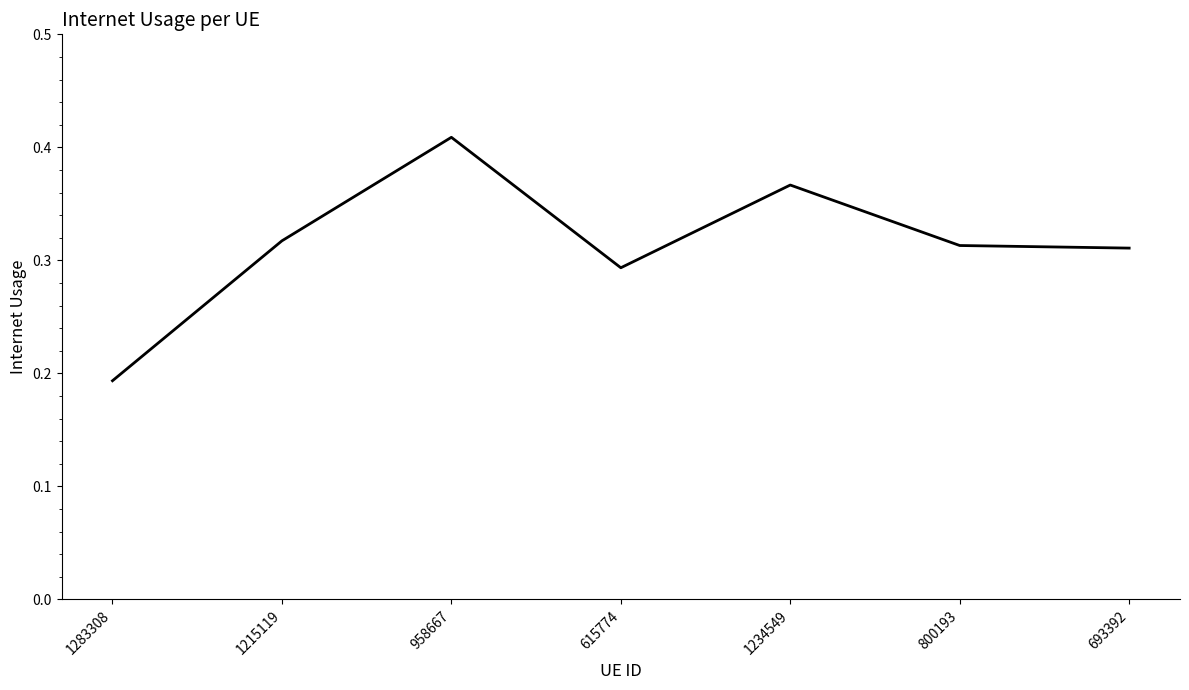

True or false: the data shows 0.1 at 1283308.

False